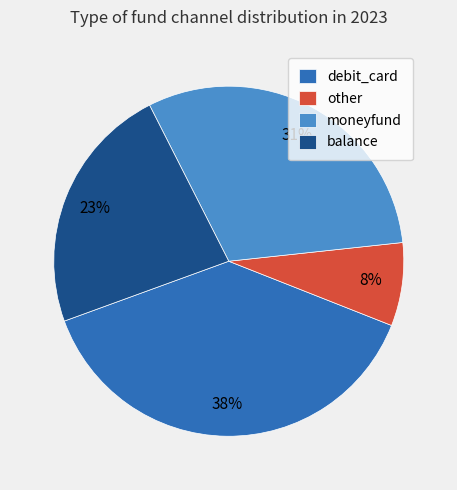

Is there any slice that represents more than half of the pie?

No